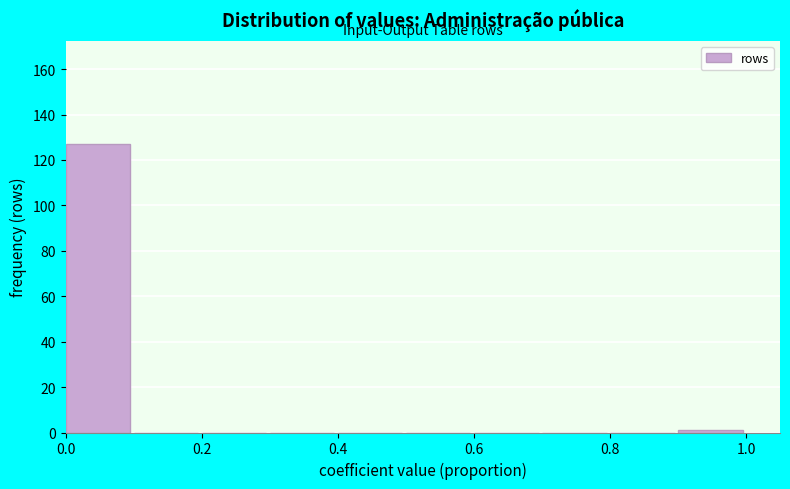

What is the height of the bar covering 0.0 to 0.1 on the x-axis? Neither the bar edges nor the heights are printed on the chart, so give them approximately, as read against the axes.

128